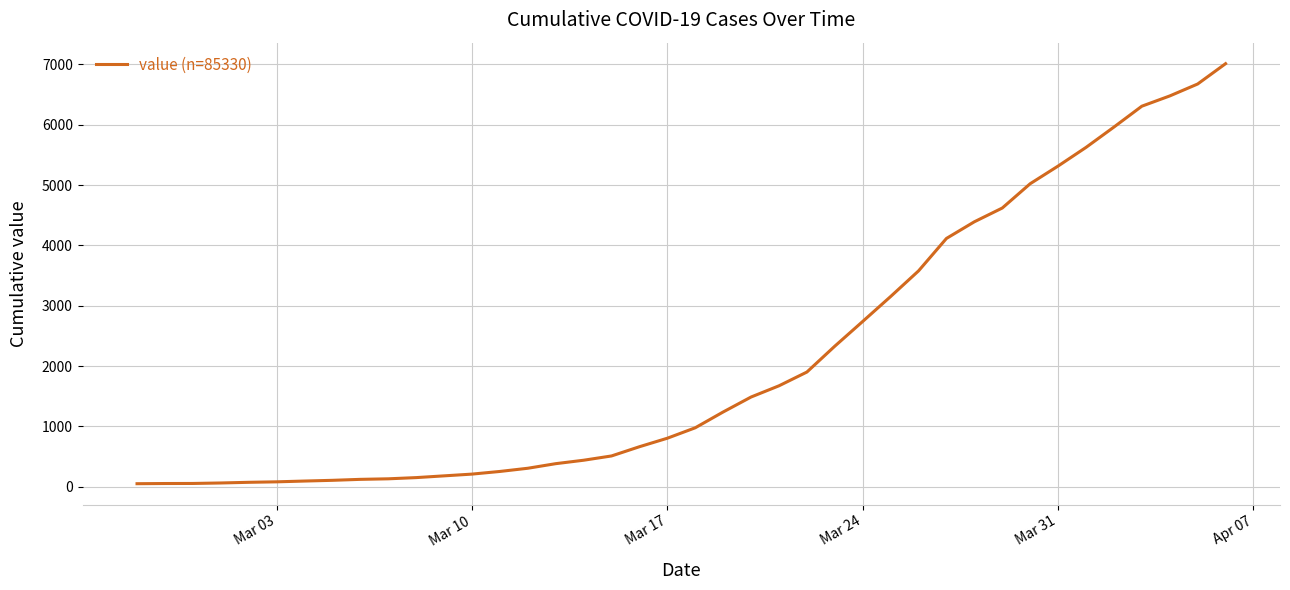

What is the greatest value displayed?

7013